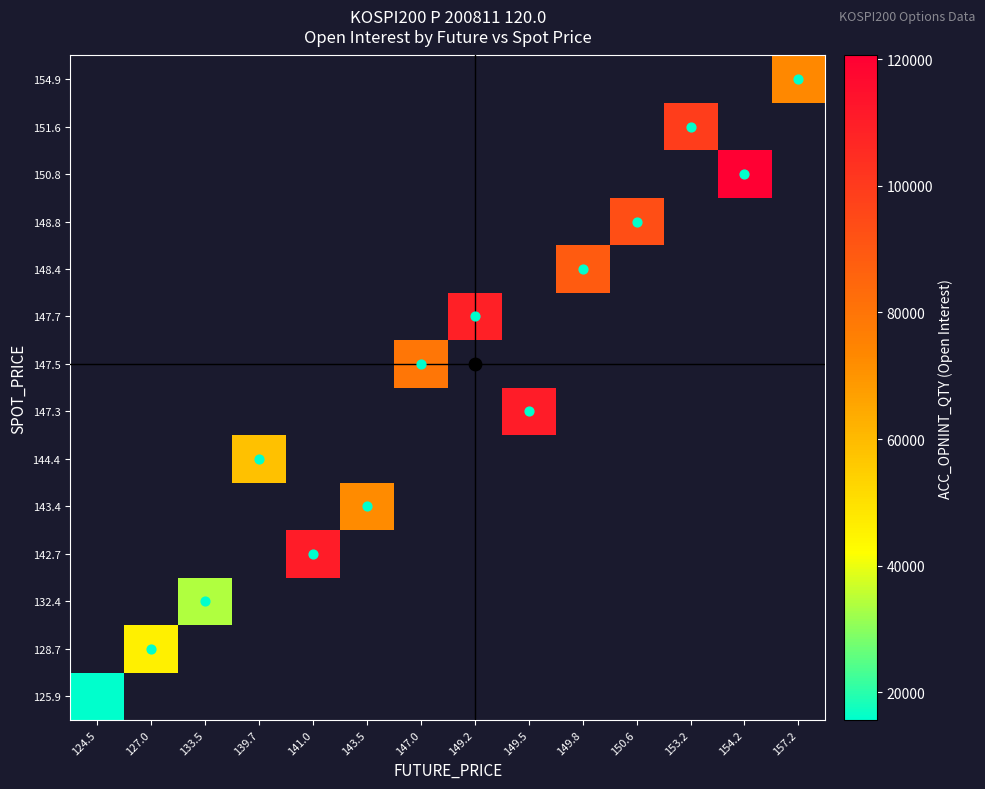

Which category has the lowest value across all series?

124.5